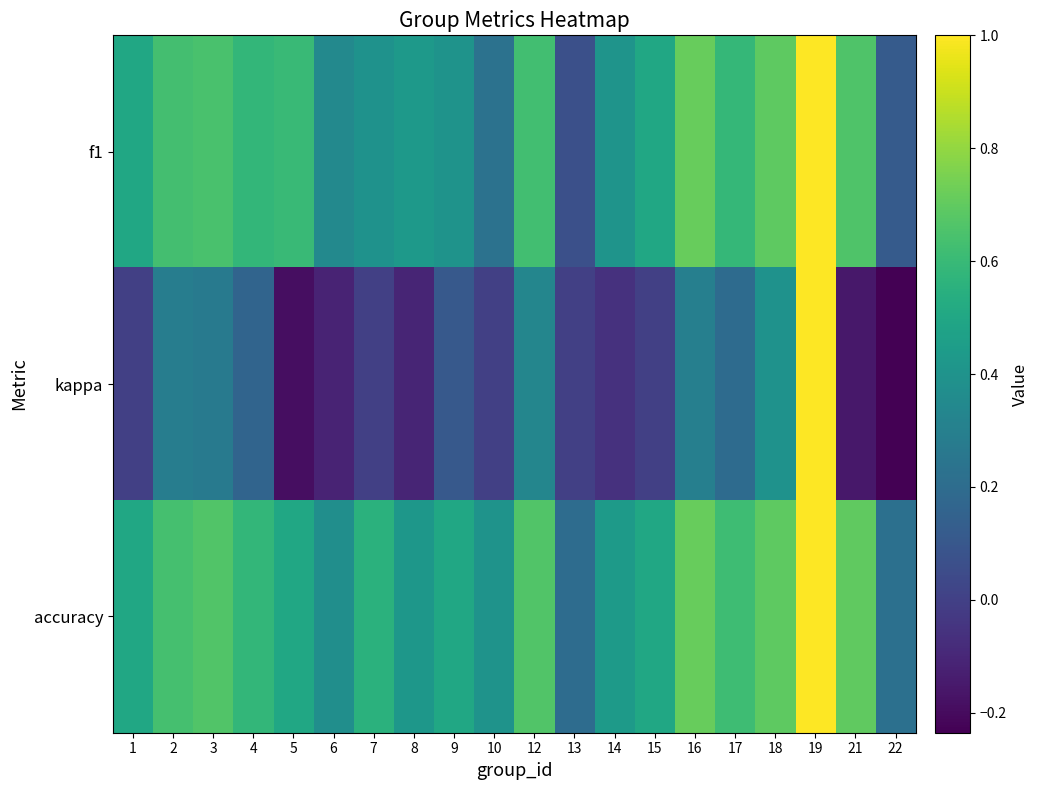

Reading left to right, list all the values displayed in this chart.

f1: 1=0.5	2=0.6	3=0.6	4=0.6	5=0.6	6=0.3	7=0.4	8=0.4	9=0.4	10=0.2	12=0.6	13=0.1	14=0.4	15=0.5	16=0.7	17=0.6	18=0.7	19=1.0	21=0.7	22=0.1
kappa: 1=0.0	2=0.3	3=0.3	4=0.2	5=-0.2	6=-0.1	7=0.0	8=-0.1	9=0.1	10=0.0	12=0.3	13=0.0	14=-0.1	15=0.0	16=0.3	17=0.2	18=0.4	19=1.0	21=-0.2	22=-0.2
accuracy: 1=0.5	2=0.6	3=0.7	4=0.6	5=0.5	6=0.4	7=0.6	8=0.4	9=0.5	10=0.4	12=0.7	13=0.2	14=0.4	15=0.5	16=0.7	17=0.6	18=0.7	19=1.0	21=0.7	22=0.2